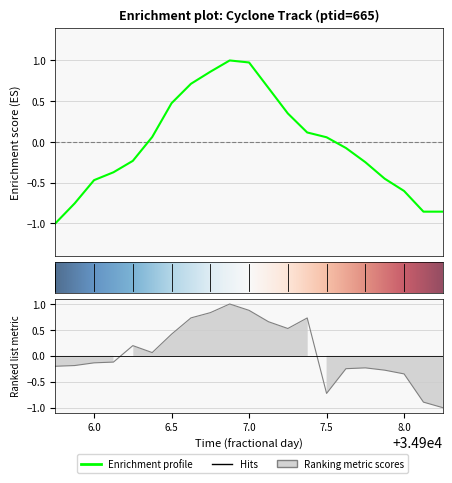

How many lines are shown in the chart?

2